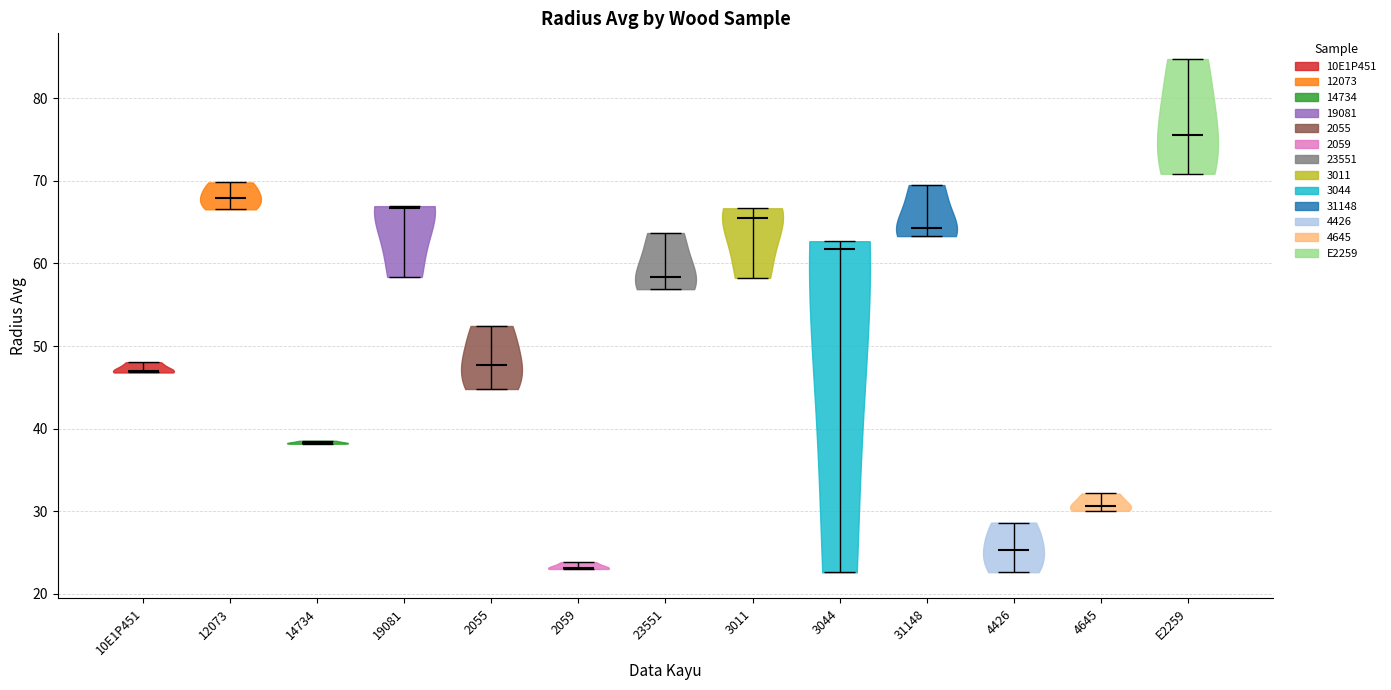

What is the lowest point the violin for 2055 reaches on the y-axis? The values are not printed on the chart, so give them approximately, as read against the axis.

45